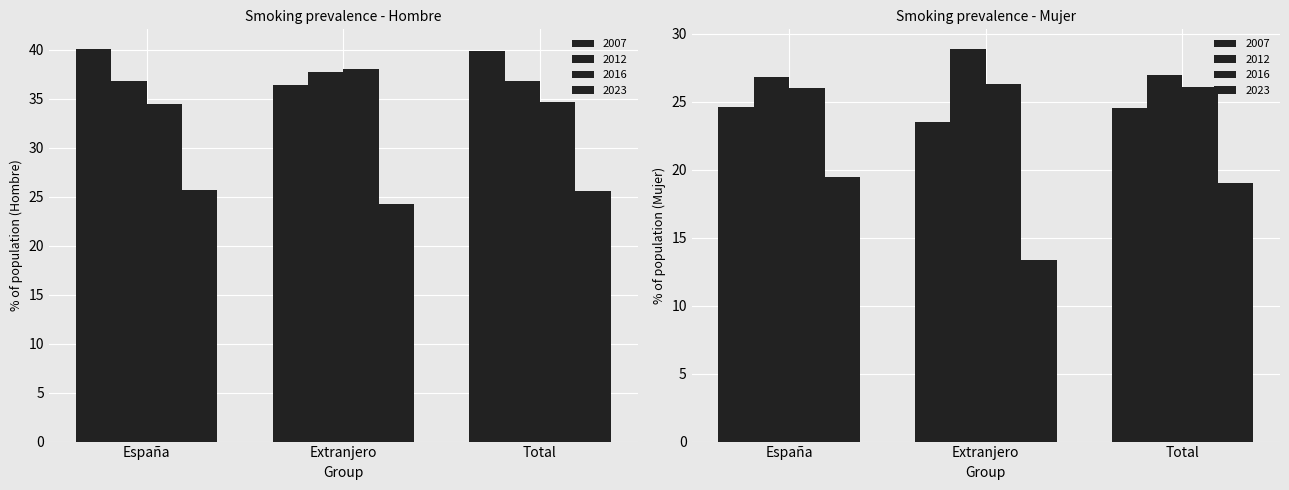

Which series has the widest spread of values?

Hombre 2007